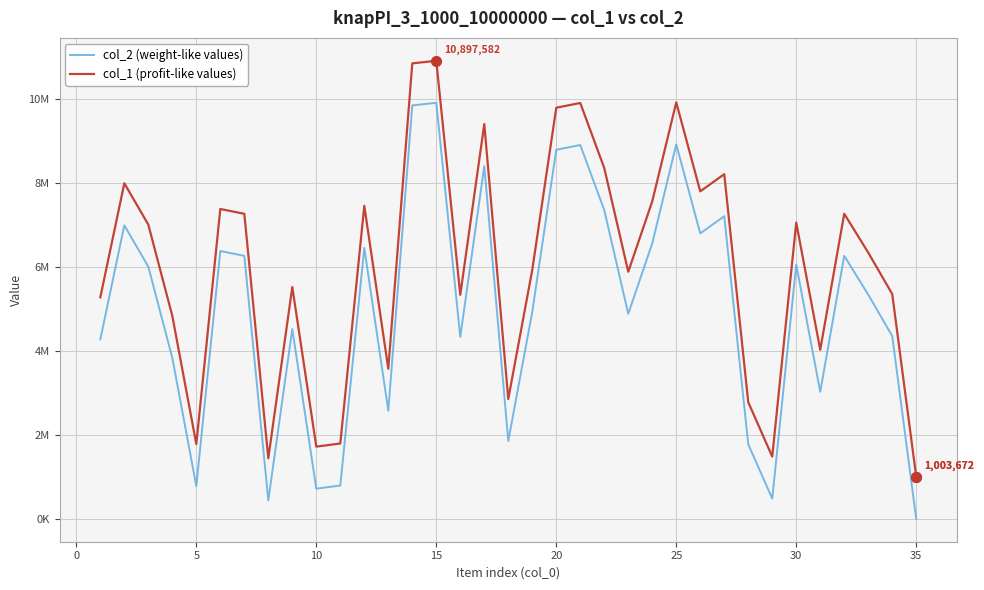

Does the chart display data point markers on the line(s)?

No